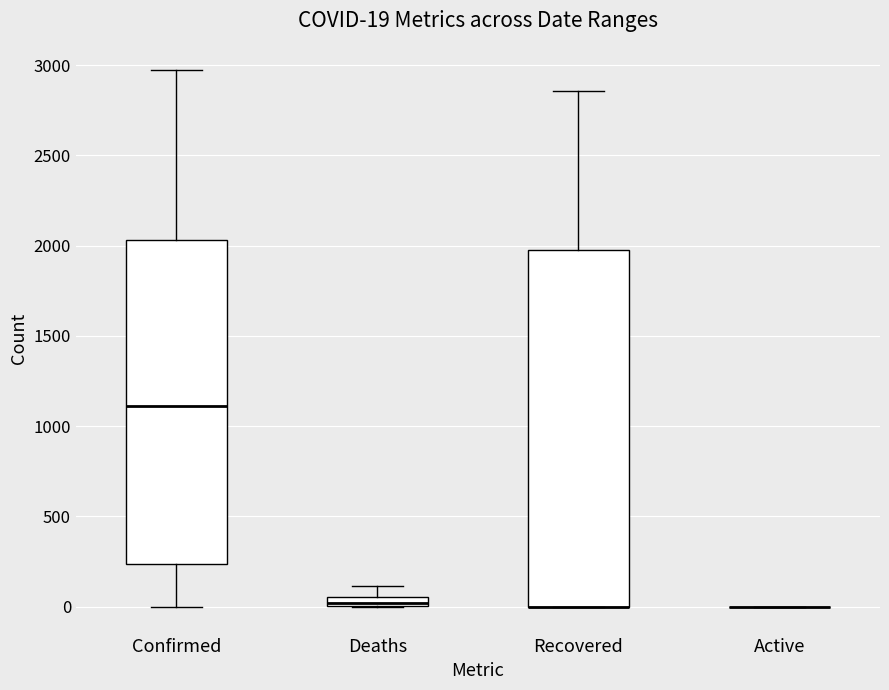

Which box is the tallest, from its lower edge to its upper edge?

Recovered